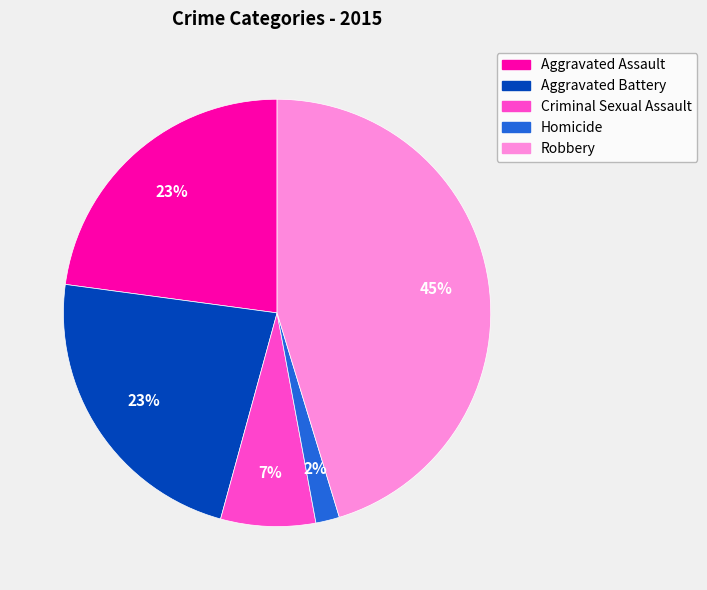

What percentage is the Criminal Sexual Assault slice, to the nearest percent?

7%